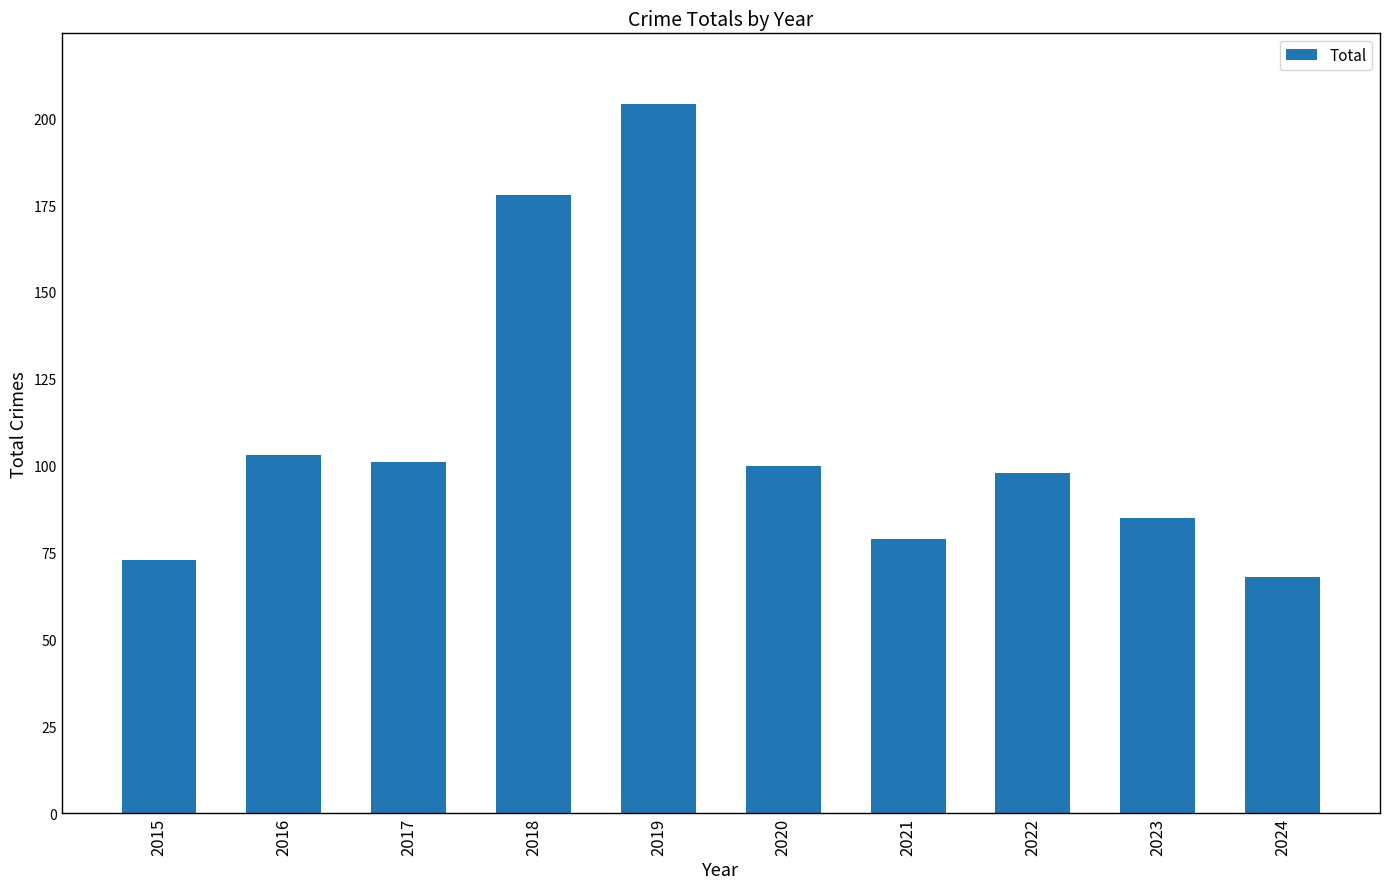

Is it true that the value at 2016 is 103?

True